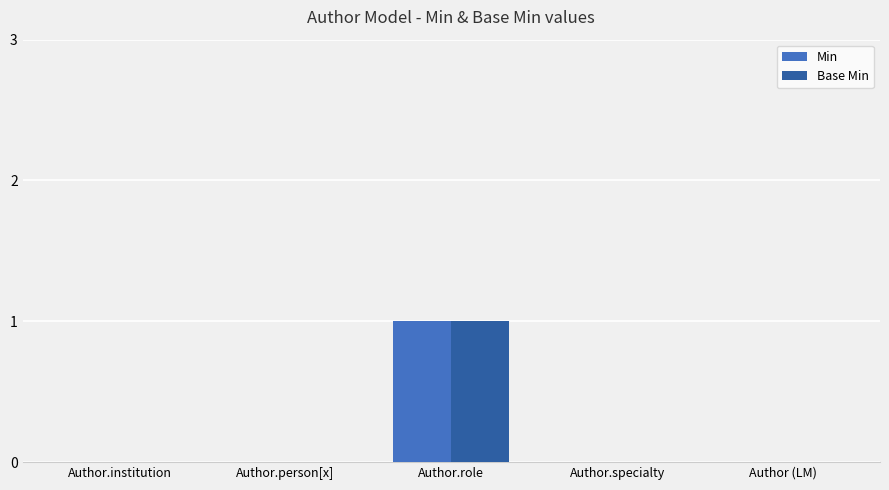

At which category is the sum across all series the highest?

Author.role